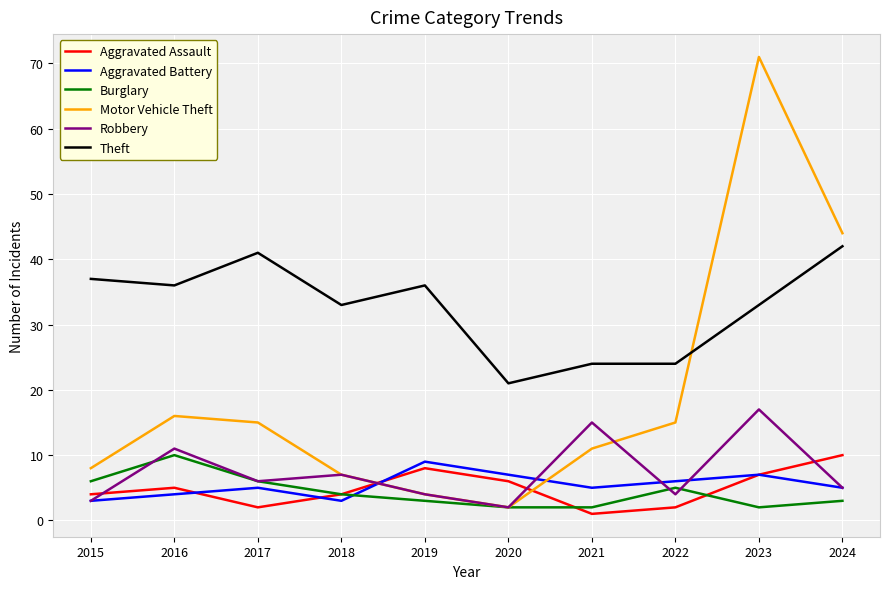

Reading left to right, transcribe all the data shown in this chart.

Aggravated Assault: 4	5	2	4	8	6	1	2	7	10
Aggravated Battery: 3	4	5	3	9	7	5	6	7	5
Burglary: 6	10	6	4	3	2	2	5	2	3
Motor Vehicle Theft: 8	16	15	7	4	2	11	15	71	44
Robbery: 3	11	6	7	4	2	15	4	17	5
Theft: 37	36	41	33	36	21	24	24	33	42